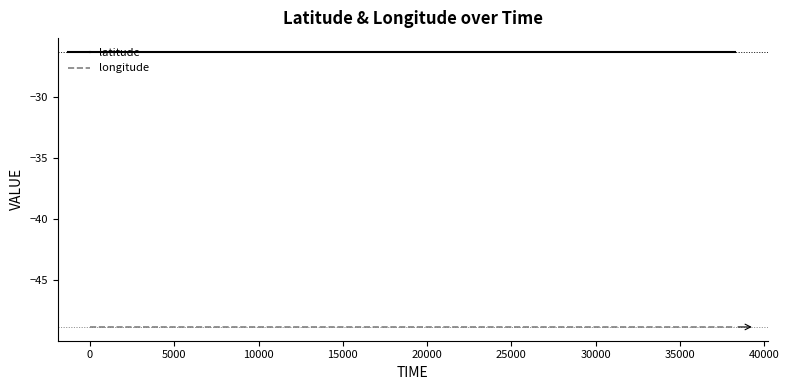

List the series in order of their peak value, lowest first.

longitude, latitude